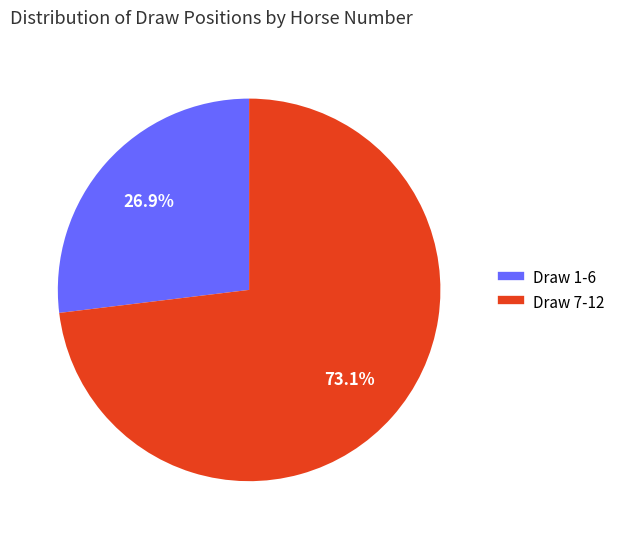

Count the number of slices in the pie.

2